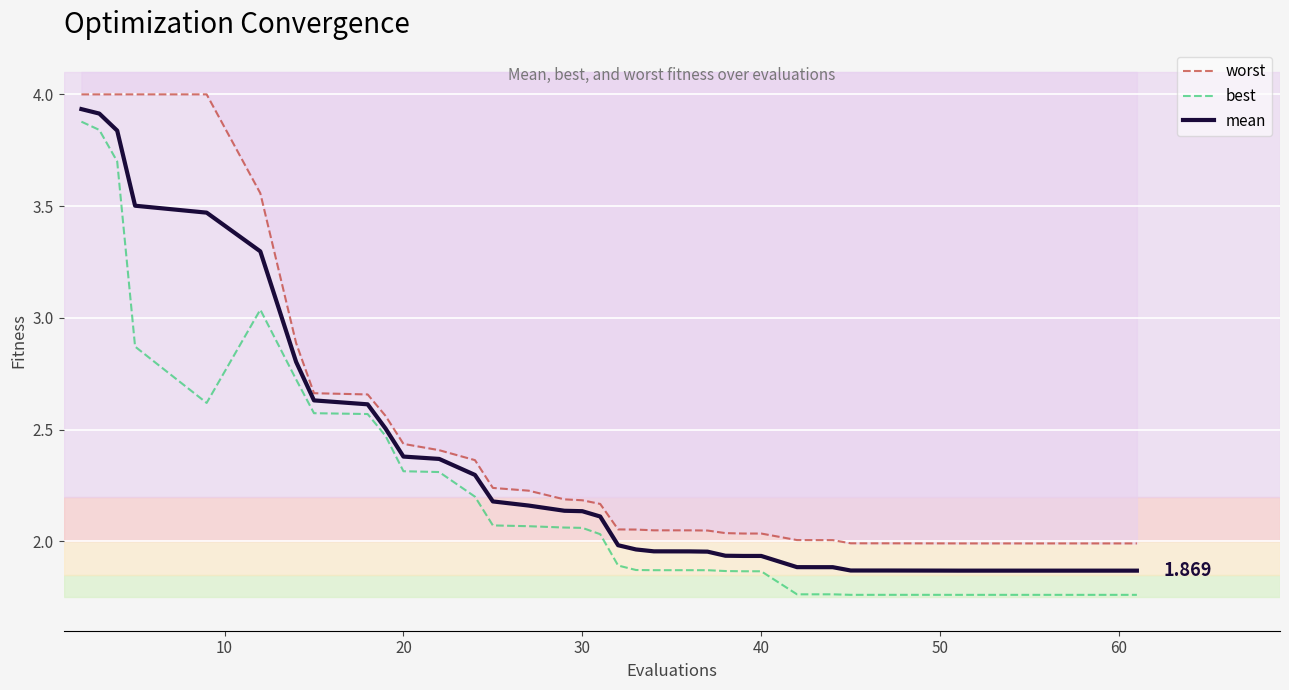

True or false: mean and best cross at least once.

False